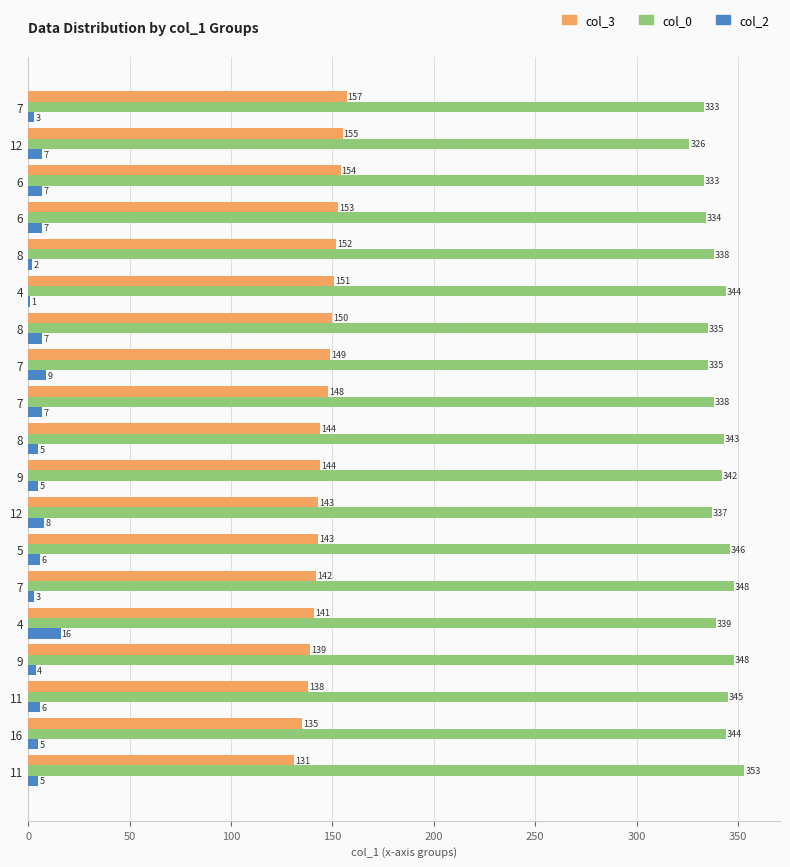

How many data points does each series have?

19